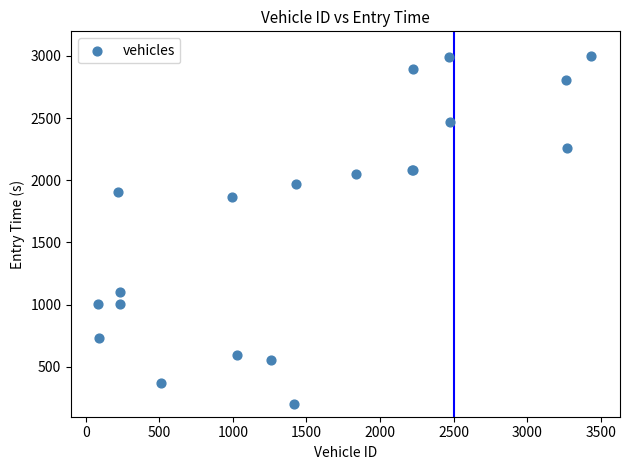

What Y value in the scatter plot is closest to 1597?

1868.3